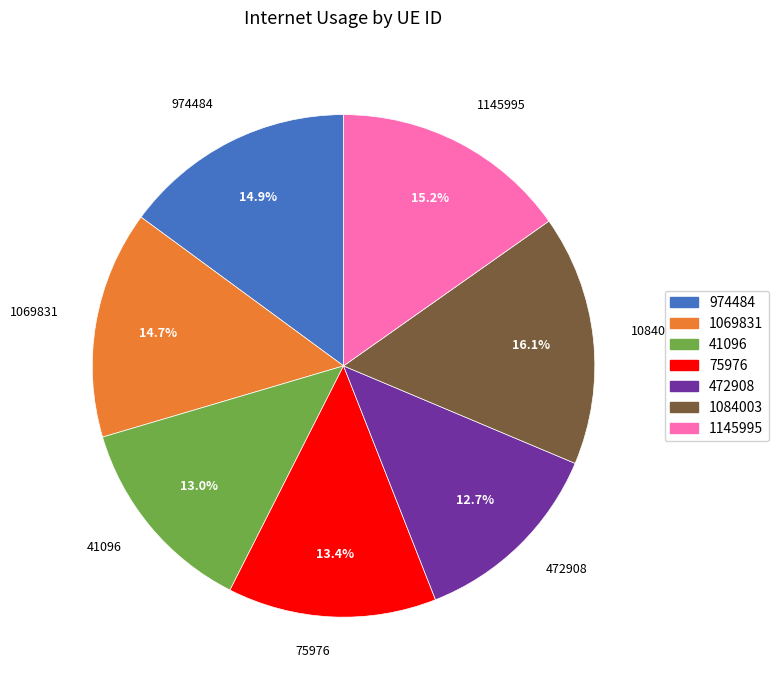

What percentage is the 472908 slice, to the nearest percent?

13%